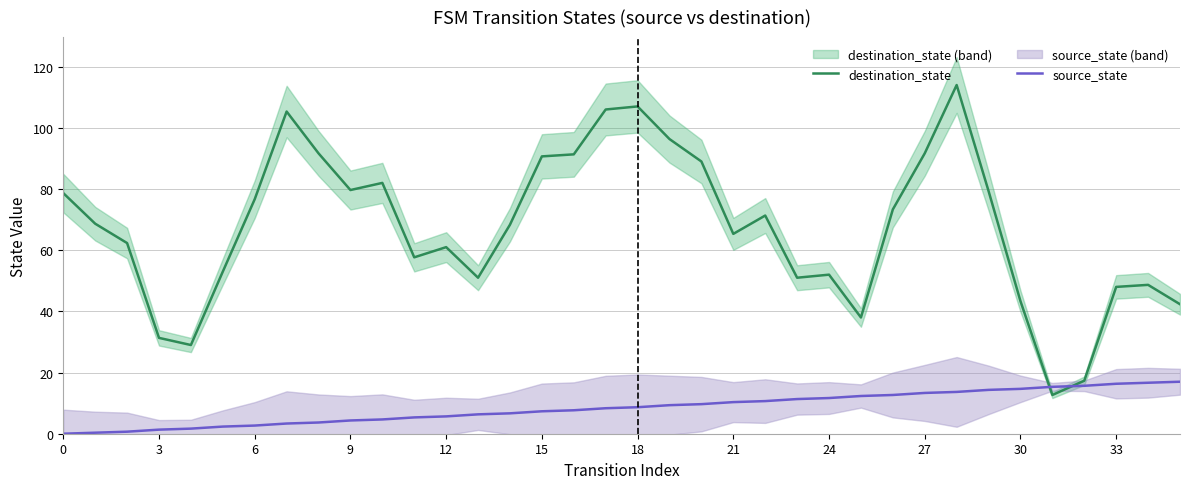

Is it true that source_state equals 16.7 at 34?

True